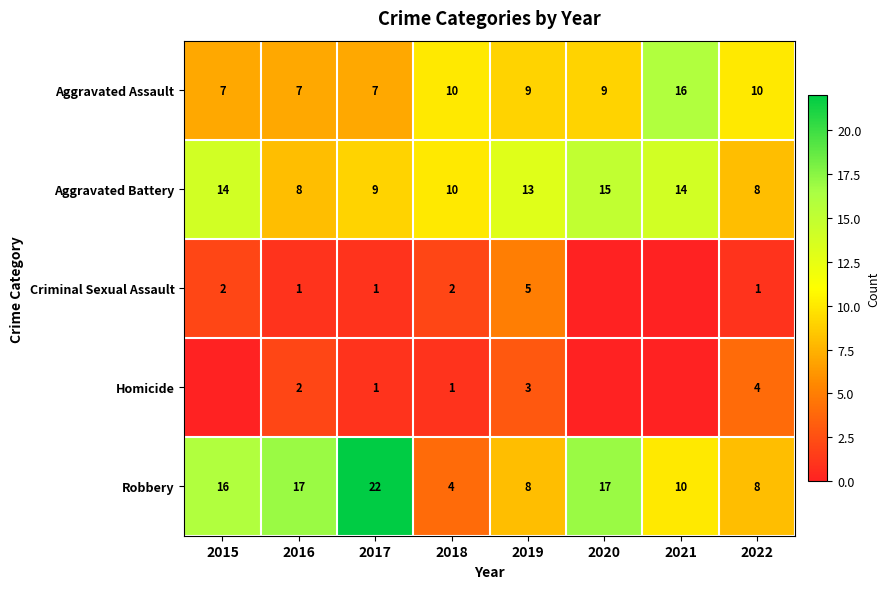

Which category has the lowest value across all series?

2020